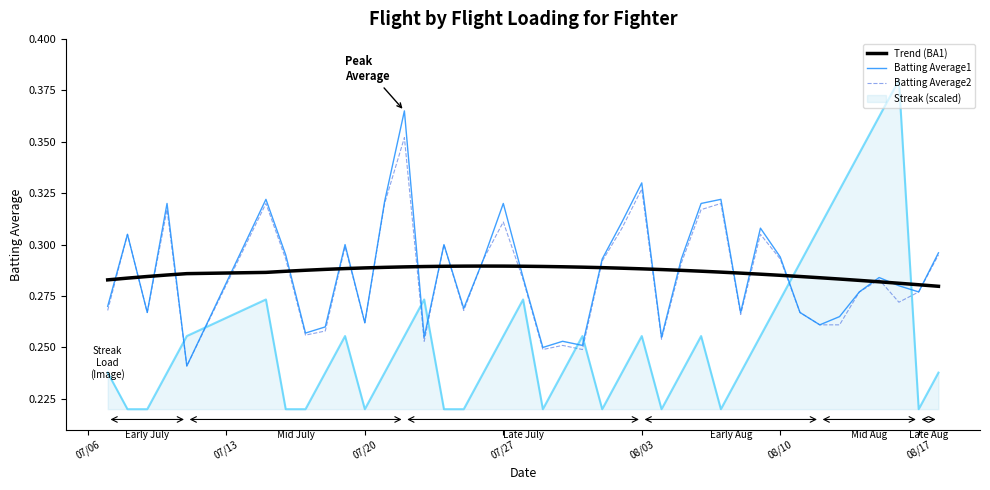

Which series has the largest range (max minus min)?

Streak (scaled)